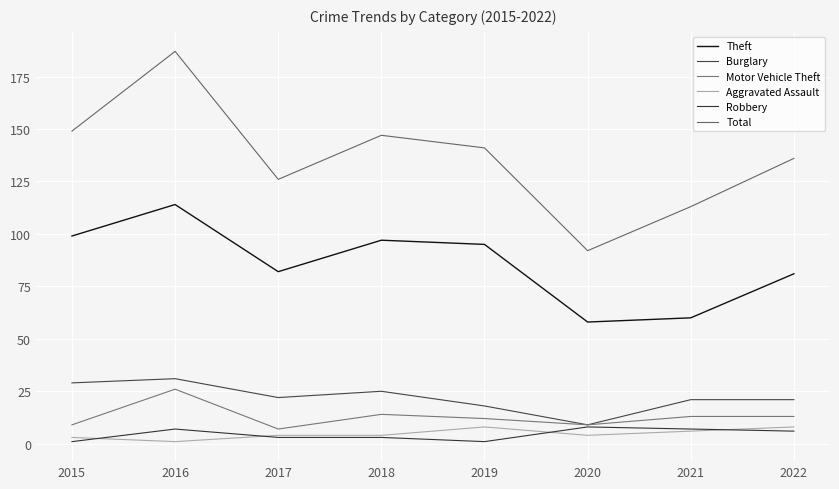

What is the lowest value of the Burglary series?

9